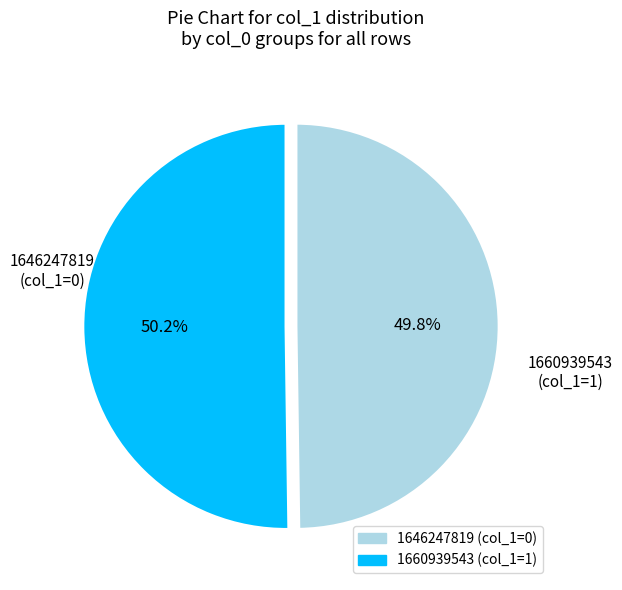

Is there any slice that represents more than half of the pie?

Yes